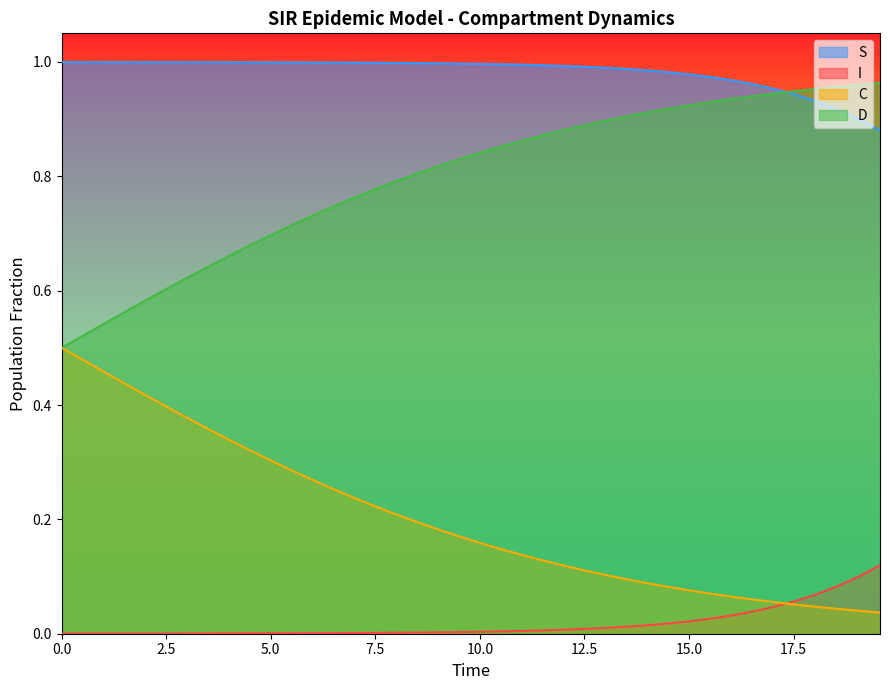

Reading right to left, transcribe all the data shown in this chart.

S: 0.9	0.9	0.9	0.9	0.9	1.0	1.0	1.0	1.0	1.0	1.0	1.0	1.0	1.0	1.0	1.0	1.0	1.0	1.0	1.0	1.0	1.0	1.0	1.0	1.0	1.0	1.0	1.0	1.0	1.0	1.0	1.0	1.0	1.0	1.0	1.0	1.0	1.0	1.0	1.0
I: 0.1	0.1	0.1	0.1	0.1	0.0	0.0	0.0	0.0	0.0	0.0	0.0	0.0	0.0	0.0	0.0	0.0	0.0	0.0	0.0	0.0	0.0	0.0	0.0	0.0	0.0	0.0	0.0	0.0	0.0	0.0	0.0	0.0	0.0	0.0	0.0	0.0	0.0	0.0	0.0
C: 0.0	0.0	0.0	0.0	0.1	0.1	0.1	0.1	0.1	0.1	0.1	0.1	0.1	0.1	0.1	0.1	0.1	0.1	0.1	0.2	0.2	0.2	0.2	0.2	0.2	0.2	0.3	0.3	0.3	0.3	0.3	0.3	0.4	0.4	0.4	0.4	0.4	0.5	0.5	0.5
D: 1.0	1.0	1.0	1.0	0.9	0.9	0.9	0.9	0.9	0.9	0.9	0.9	0.9	0.9	0.9	0.9	0.9	0.9	0.9	0.8	0.8	0.8	0.8	0.8	0.8	0.8	0.7	0.7	0.7	0.7	0.7	0.7	0.6	0.6	0.6	0.6	0.6	0.5	0.5	0.5